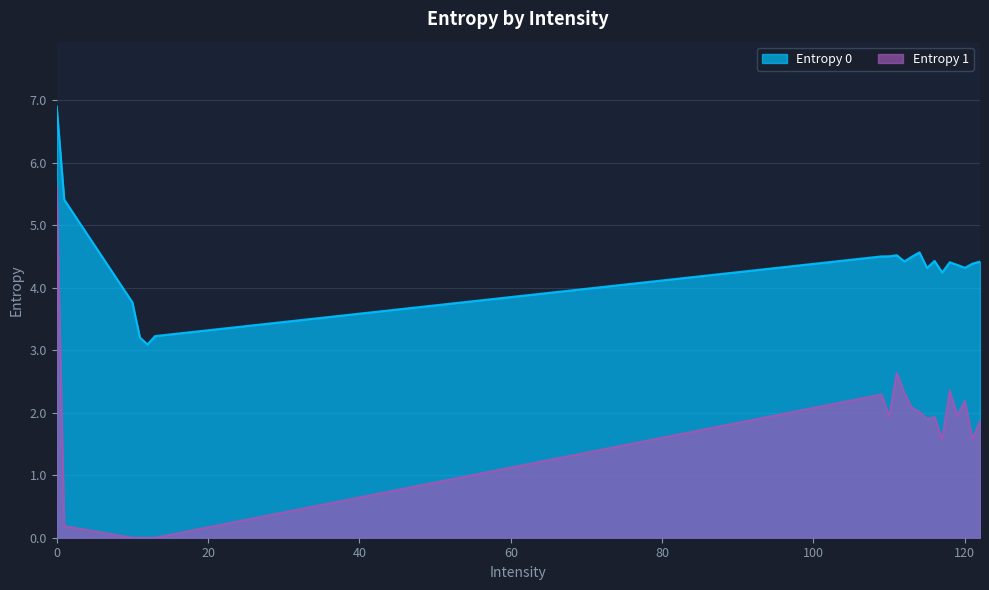

What is the difference between the Entropy 0 values at 117 and 114?

0.3